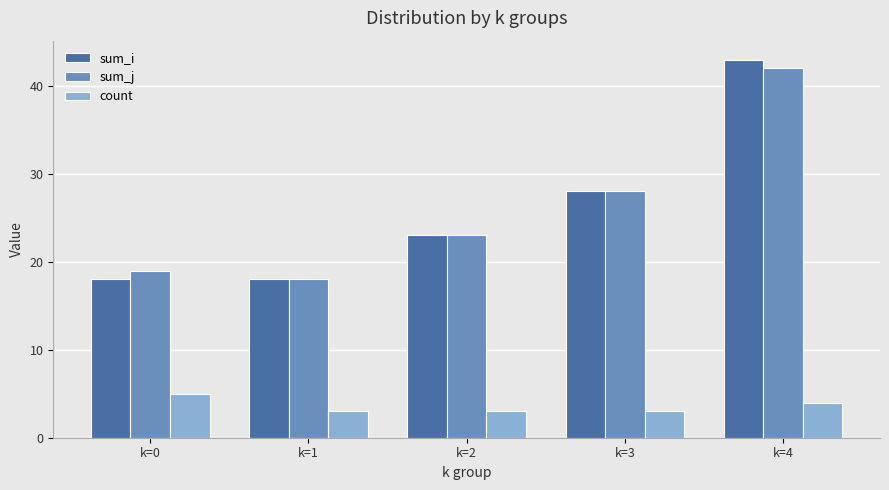

Count the number of categories in the chart.

5